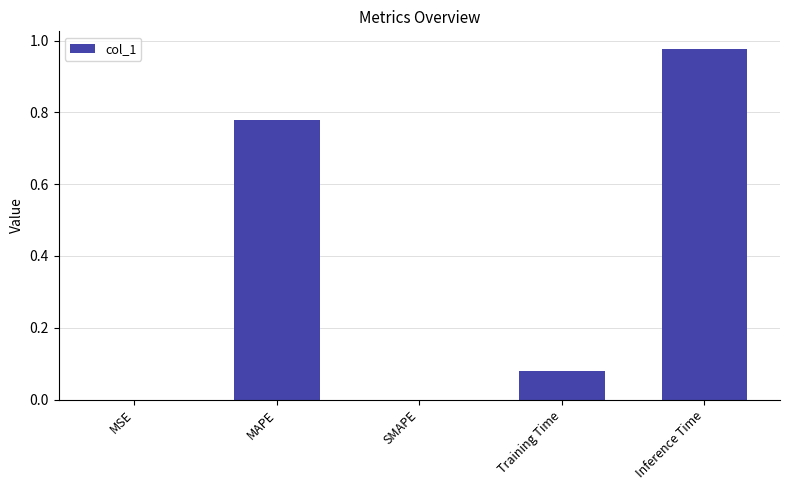

Between MAPE and Training Time, which is larger?

MAPE